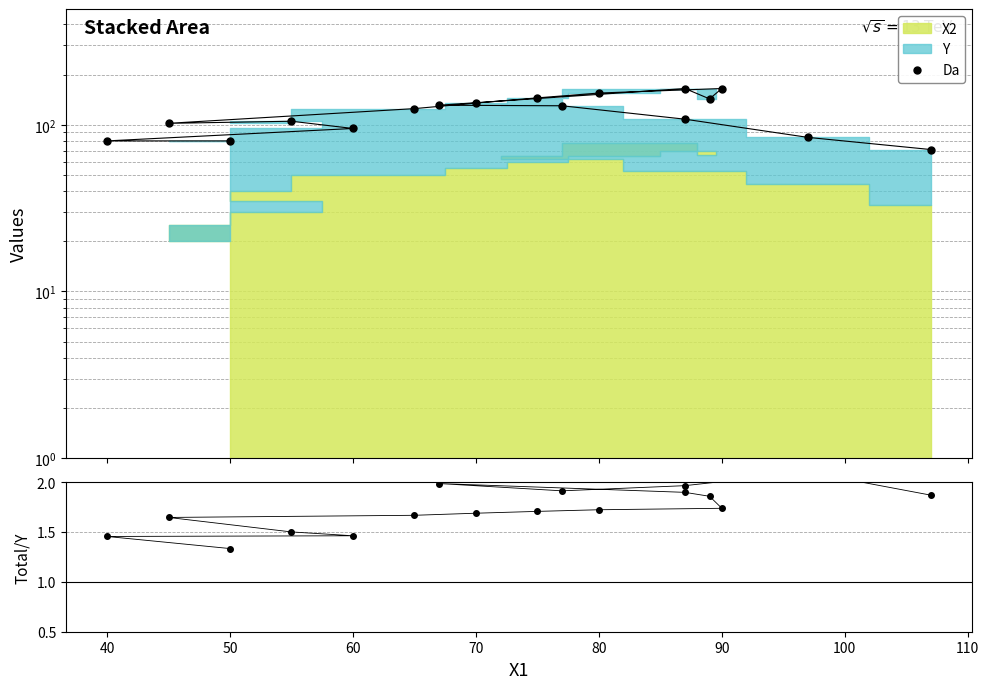

What is the difference between the second highest and minimum values in the Total/Y series?

0.7